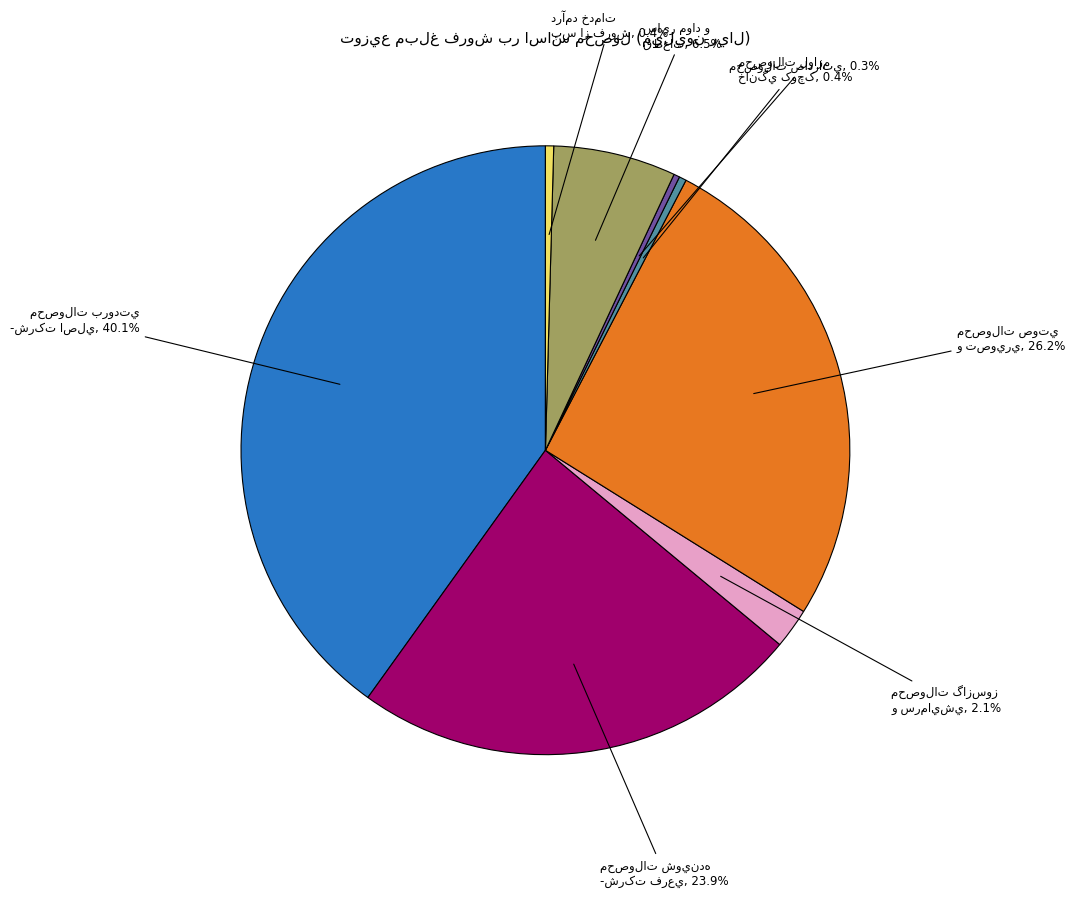

To the nearest percent, what is the average slice percentage?

12%